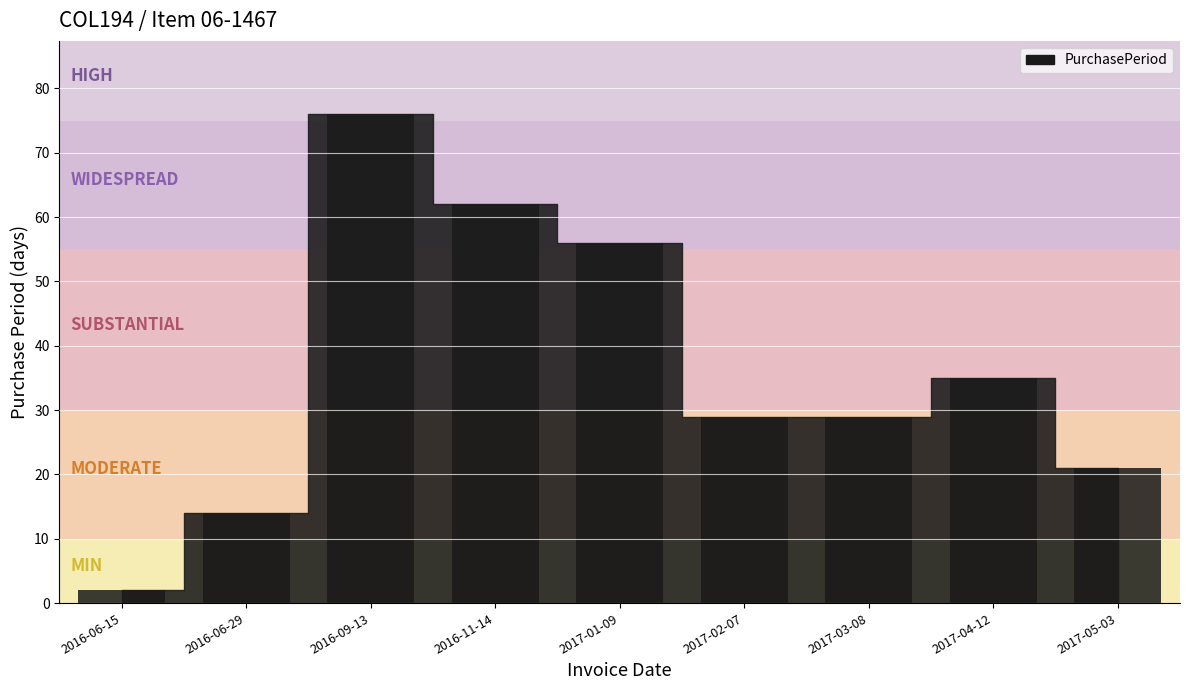

How many bars are there in total?

9